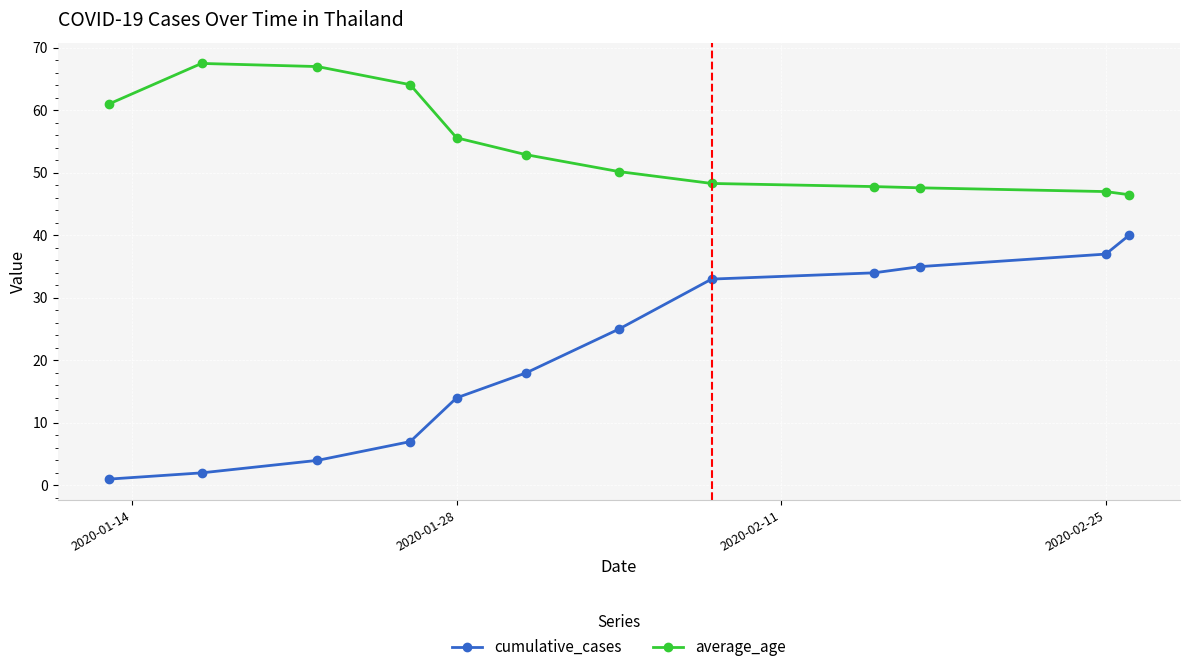

What is the minimum value shown in the chart?

1.0